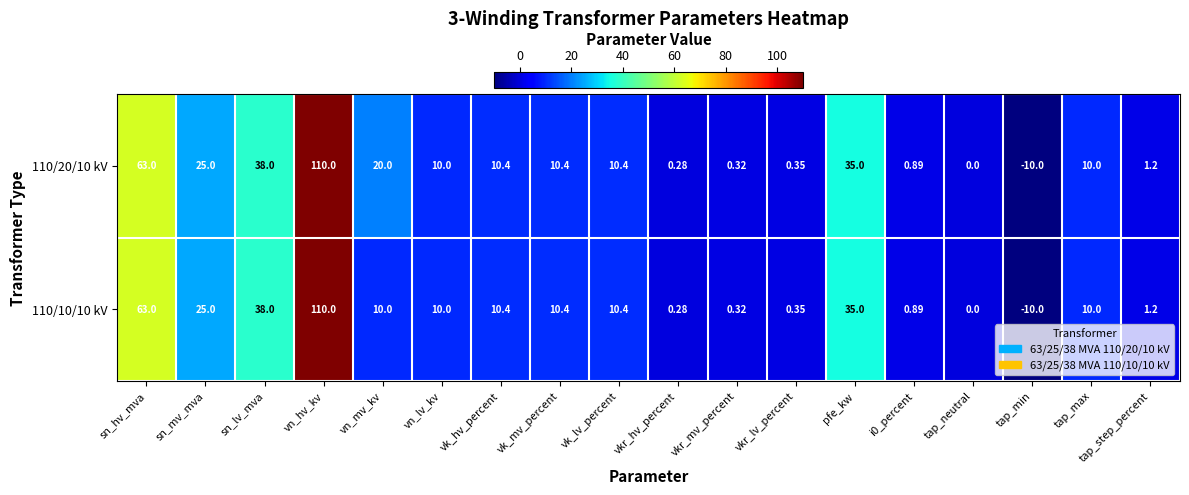

At which category is the sum across all series the highest?

vn_hv_kv